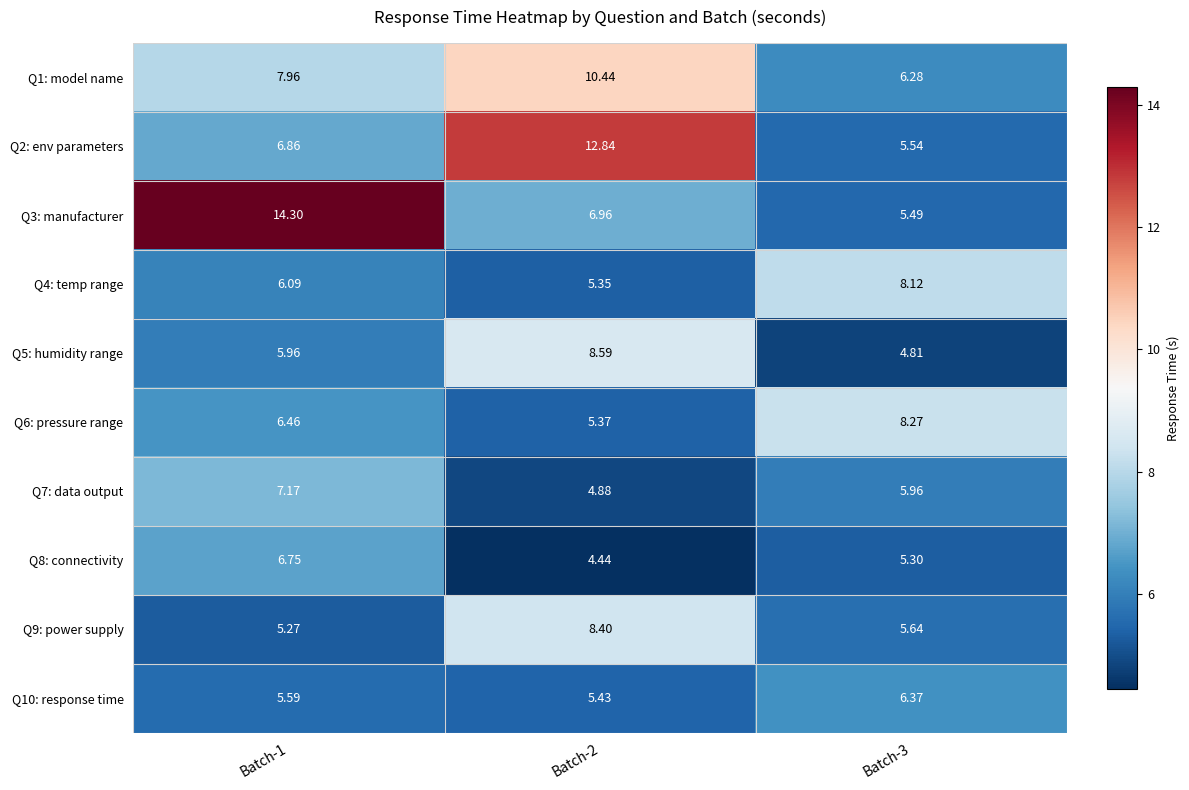

Reading left to right, extract all data points from this chart.

Q1: model name: Batch-1=8.0	Batch-2=10.4	Batch-3=6.3
Q2: env parameters: Batch-1=6.9	Batch-2=12.8	Batch-3=5.5
Q3: manufacturer: Batch-1=14.3	Batch-2=7.0	Batch-3=5.5
Q4: temp range: Batch-1=6.1	Batch-2=5.3	Batch-3=8.1
Q5: humidity range: Batch-1=6.0	Batch-2=8.6	Batch-3=4.8
Q6: pressure range: Batch-1=6.5	Batch-2=5.4	Batch-3=8.3
Q7: data output: Batch-1=7.2	Batch-2=4.9	Batch-3=6.0
Q8: connectivity: Batch-1=6.8	Batch-2=4.4	Batch-3=5.3
Q9: power supply: Batch-1=5.3	Batch-2=8.4	Batch-3=5.6
Q10: response time: Batch-1=5.6	Batch-2=5.4	Batch-3=6.4